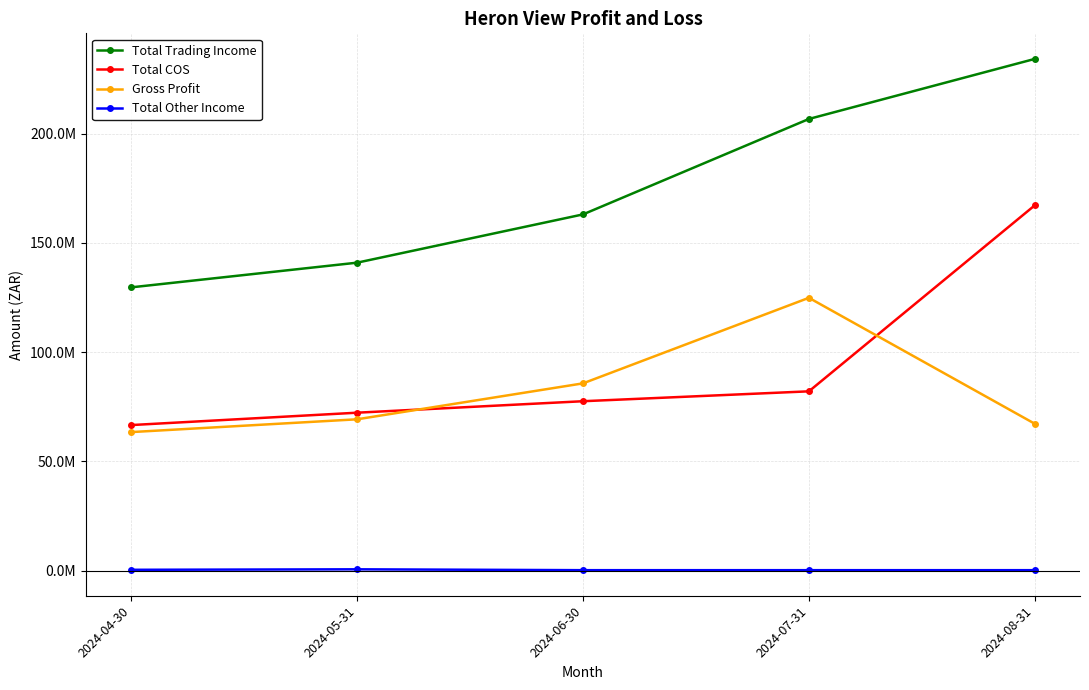

What is the maximum value shown in the chart?

234260612.8